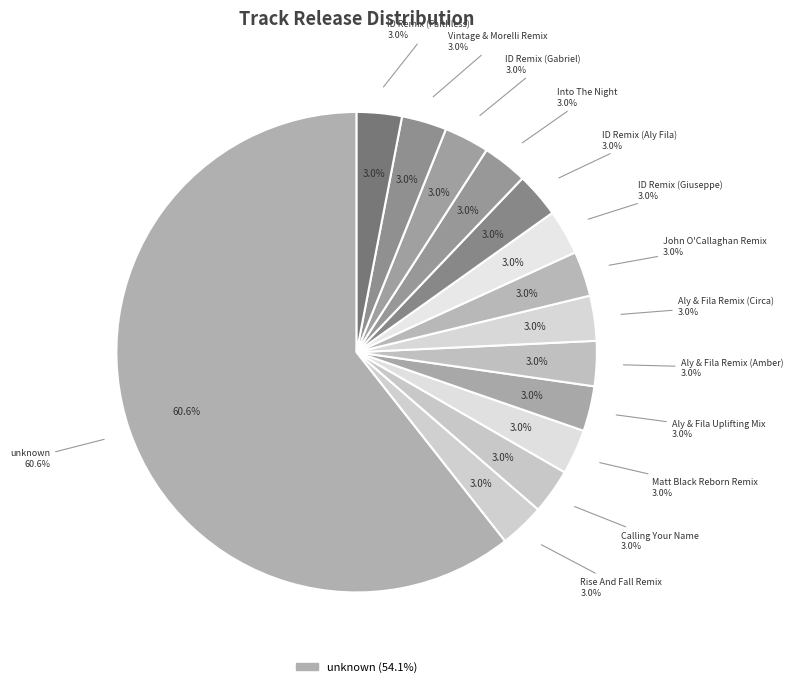

Which slice is the smallest?

Rise And Fall Remix